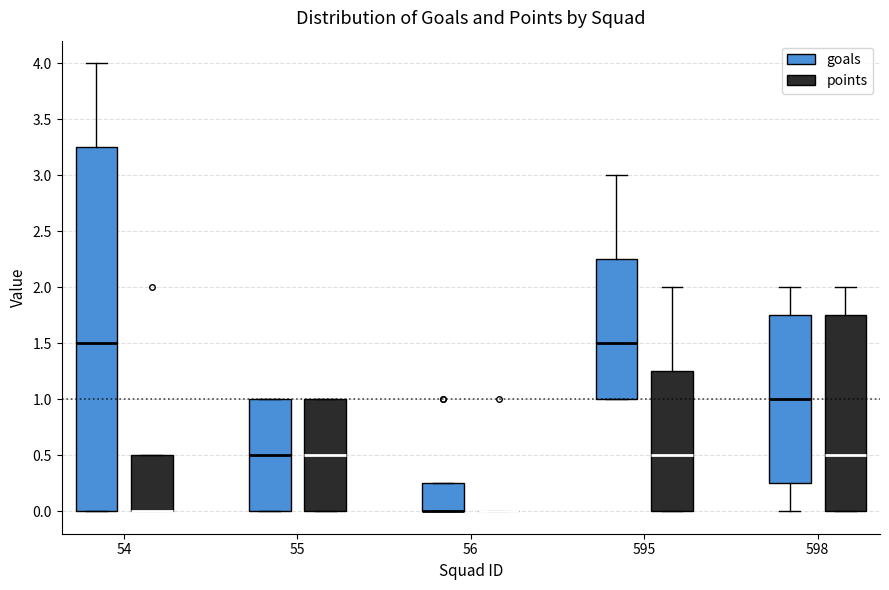

Reading left to right, transcribe this box plot: for each box, give where its median line is, the range the box spans, and where its two whiskers end, as read against the y-axis. The values are not printed on the chart, so give them approximately, as read against the axis.

54 (goals): median 1.50, box 0.00 to 3.25, whiskers 0.00 to 4.00
54 (points): median 0.00 (drawn on the box's lower edge), box 0.00 to 0.50, whiskers 0.00 to 0.50
55 (goals): median 0.50, box 0.00 to 1.00, whiskers 0.00 to 1.00
55 (points): median 0.50, box 0.00 to 1.00, whiskers 0.00 to 1.00
56 (goals): median 0.00 (drawn on the box's lower edge), box 0.00 to 0.25, whiskers 0.00 to 0.25
56 (points): box collapsed to a line at 0.00, whiskers 0.00 to 0.00
595 (goals): median 1.50, box 1.00 to 2.25, whiskers 1.00 to 3.00
595 (points): median 0.50, box 0.00 to 1.25, whiskers 0.00 to 2.00
598 (goals): median 1.00, box 0.25 to 1.75, whiskers 0.00 to 2.00
598 (points): median 0.50, box 0.00 to 1.75, whiskers 0.00 to 2.00